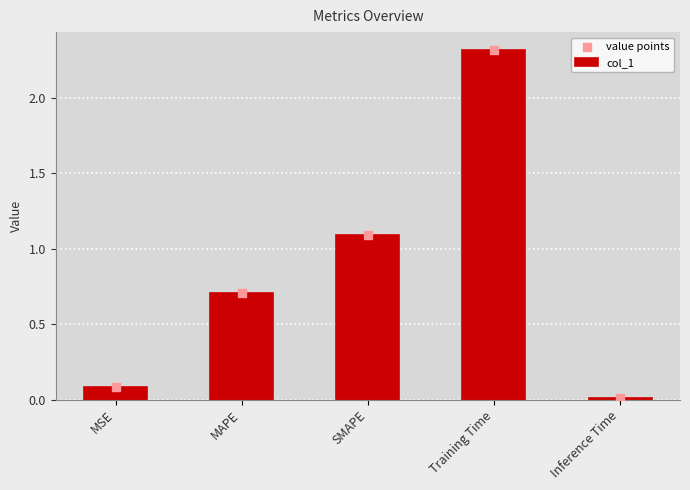

Which series contains the lowest Y value?

col_1